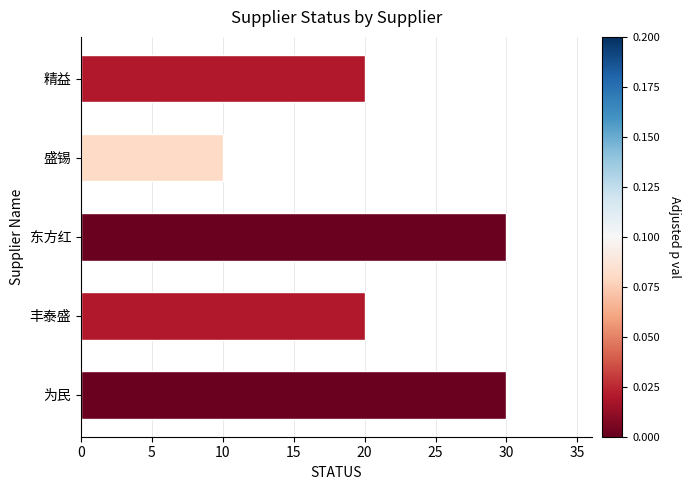

What is the smallest value displayed?

10